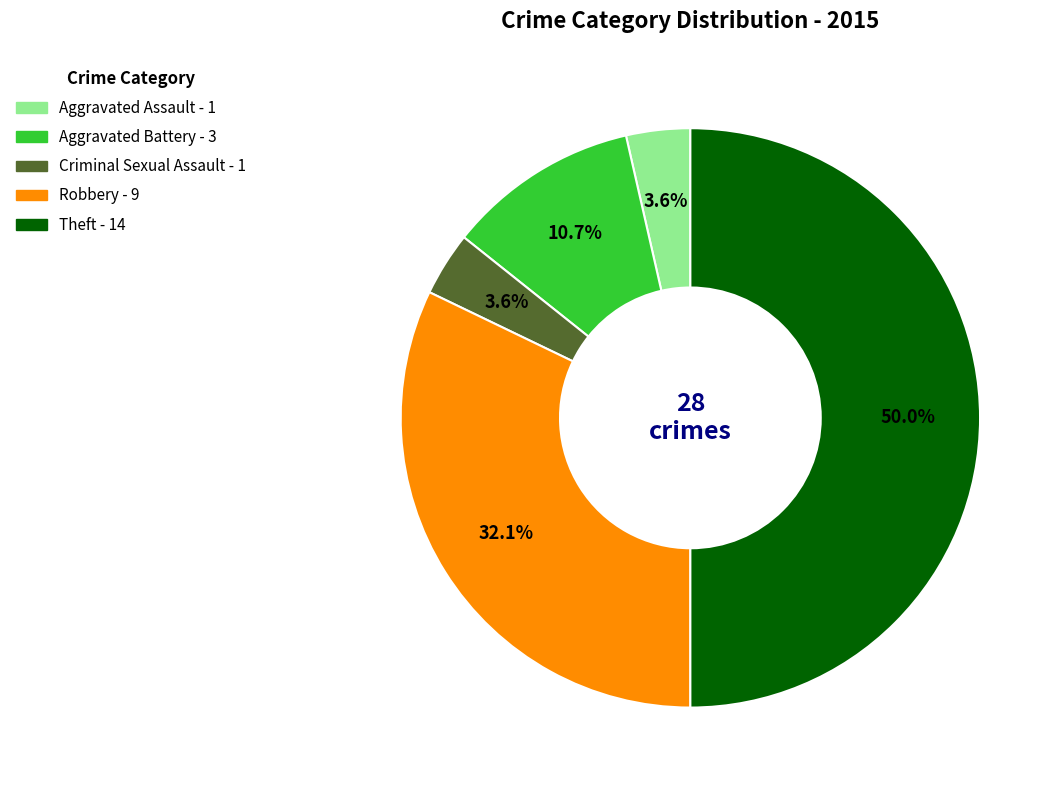

Does Robbery account for over 50% of the chart?

No